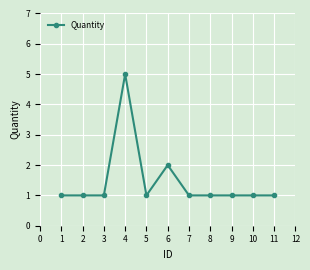

Which label corresponds to the largest value in the chart?

4